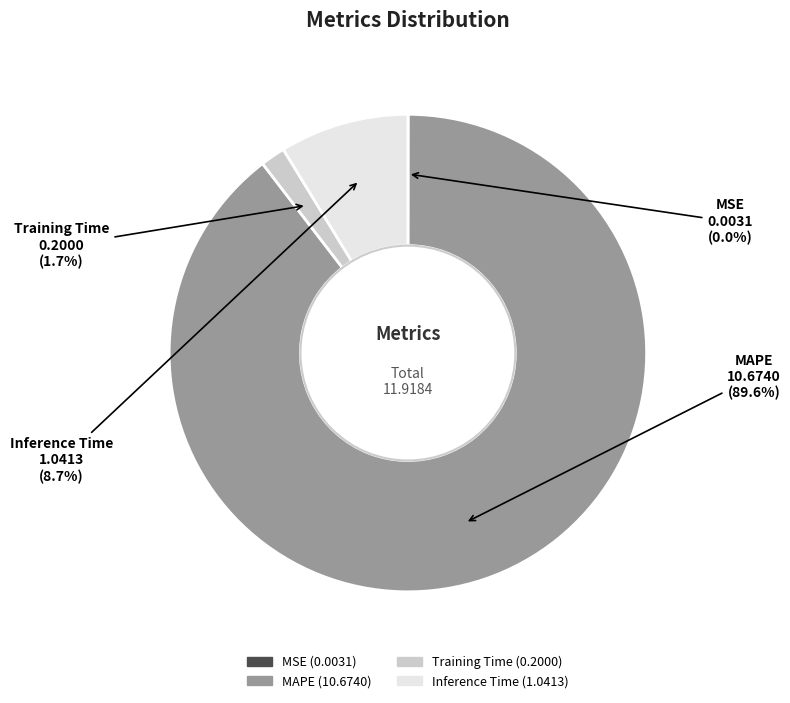

What is the majority slice?

MAPE